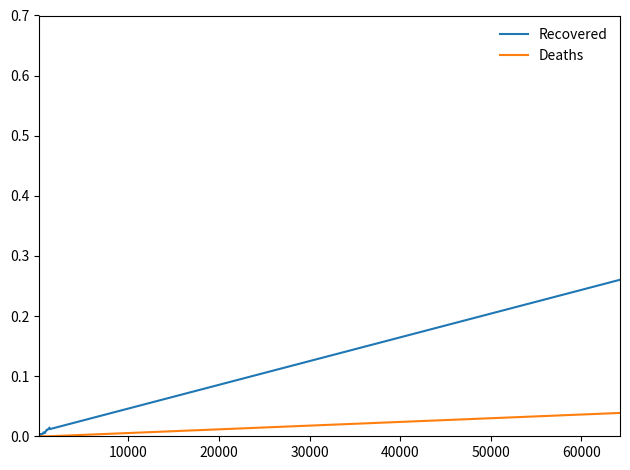

Which series has the largest range (max minus min)?

Recovered